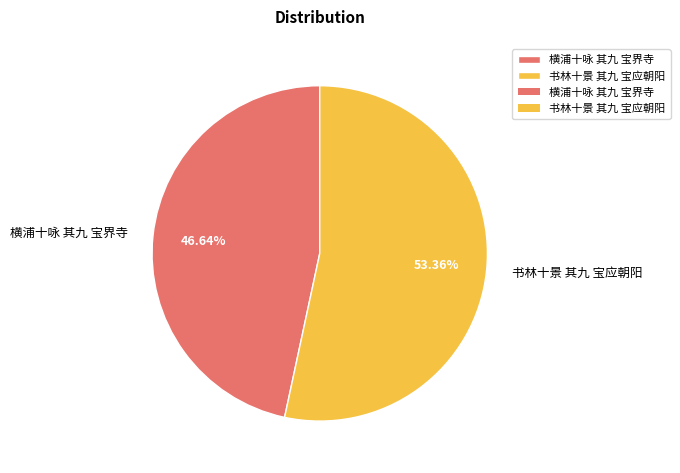

To the nearest percent, what is the average slice percentage?

50%